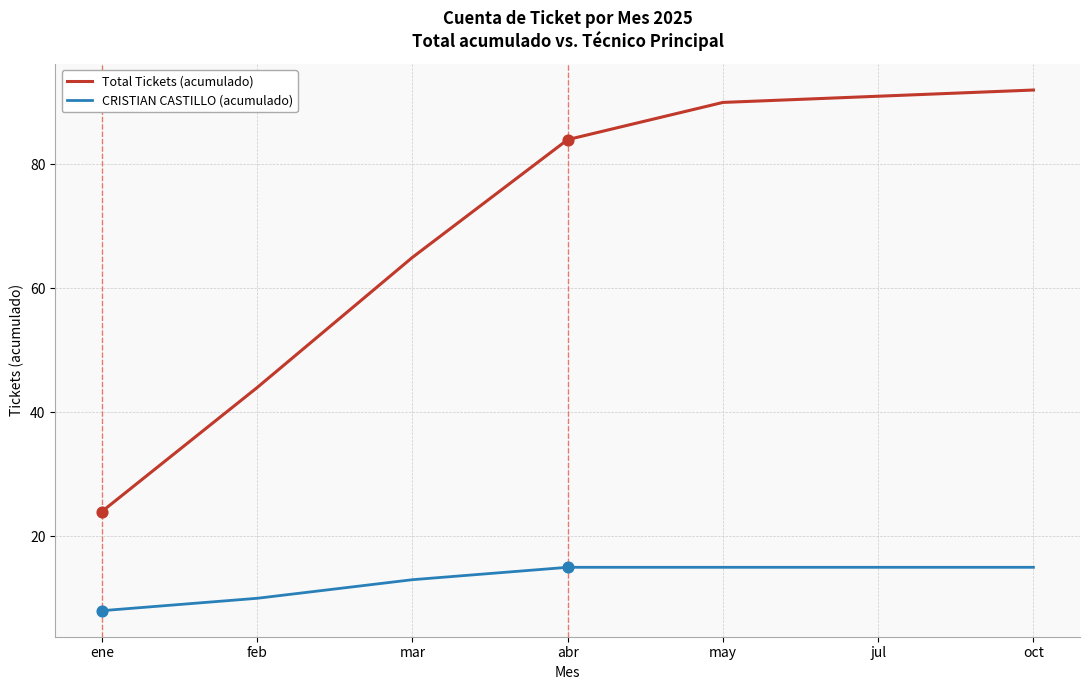

What is the spread (max minus min) of values at abr?

69